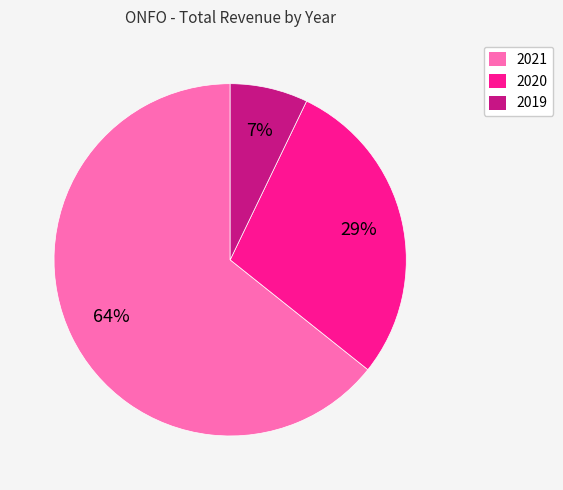

To the nearest percent, what percentage of the pie is 2021?

64%